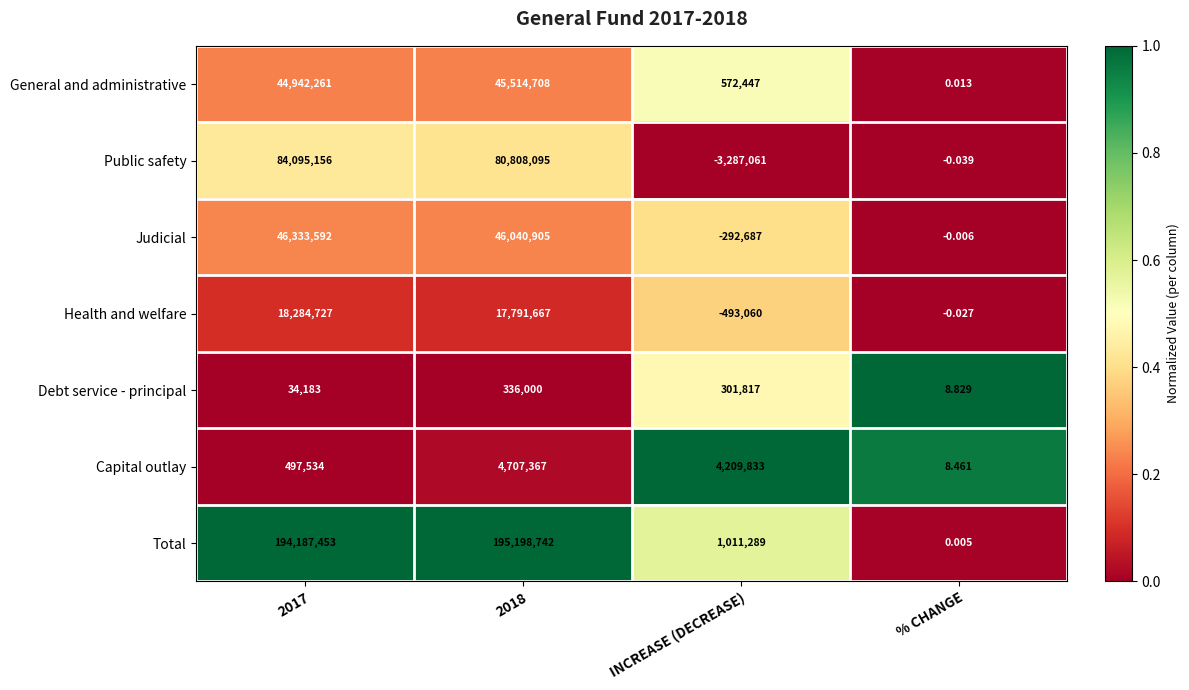

Which series has the widest spread of values?

Total